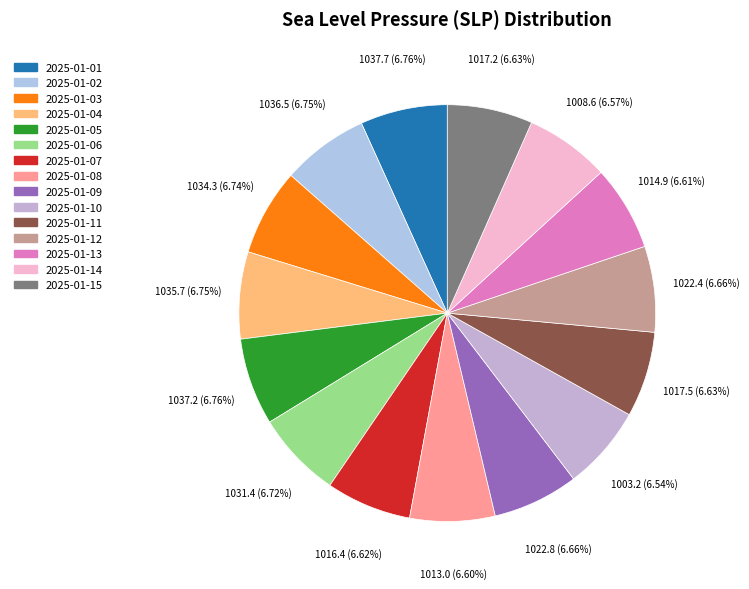

Rank the categories by value from highest to lowest.

2025-01-01, 2025-01-05, 2025-01-02, 2025-01-04, 2025-01-03, 2025-01-06, 2025-01-09, 2025-01-12, 2025-01-11, 2025-01-15, 2025-01-07, 2025-01-13, 2025-01-08, 2025-01-14, 2025-01-10